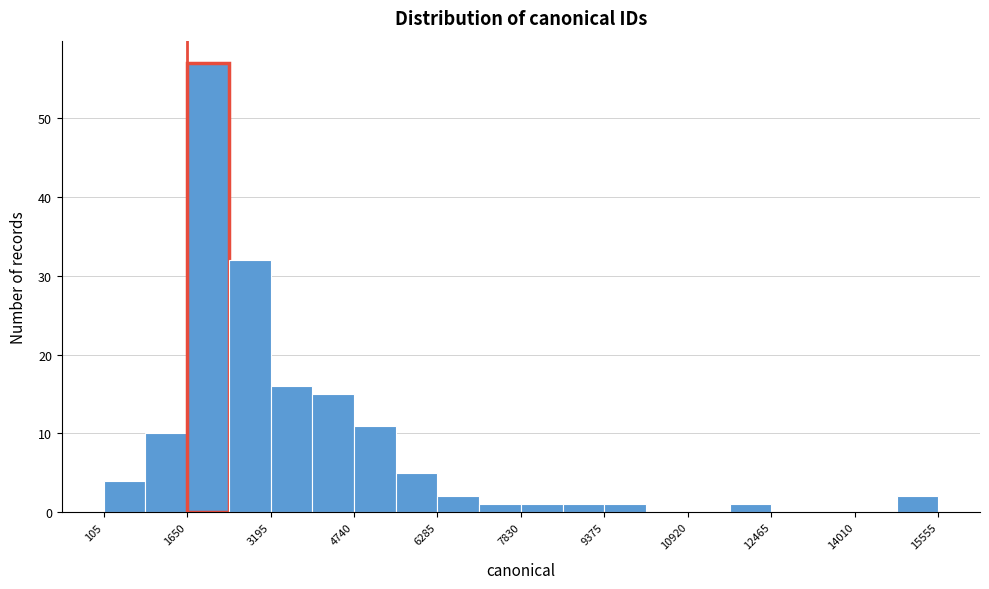

Read against the x-axis, roughly where is the centre of the tallest bar?

2000